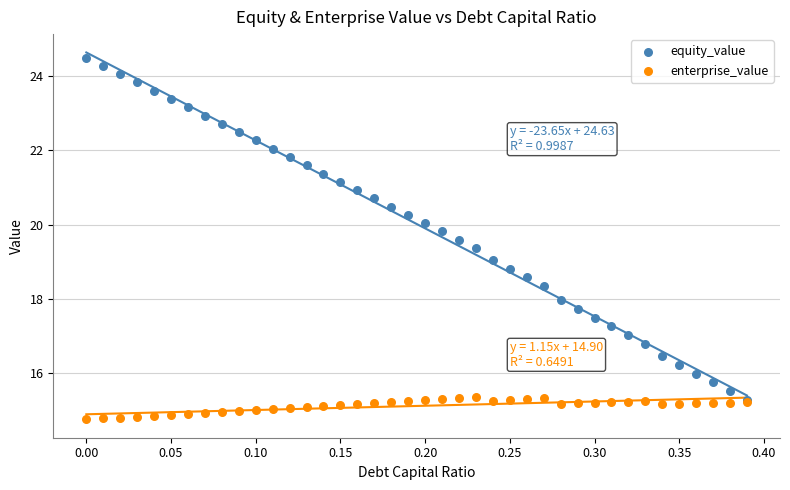

What are all the series names shown in the legend?

equity_value, enterprise_value